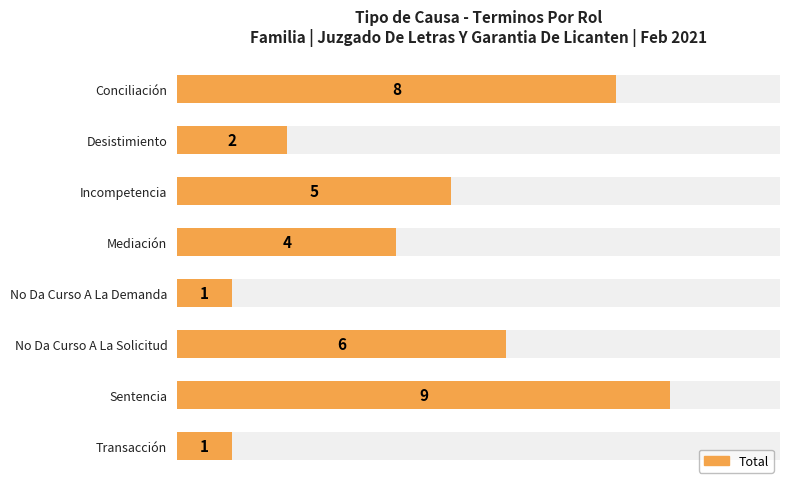

How many values are between 2 and 8?

5